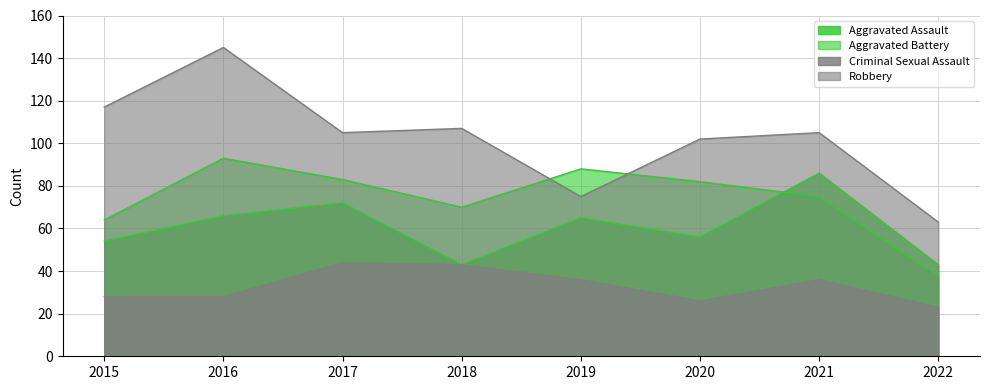

What is the total value across all series at 2018?

263